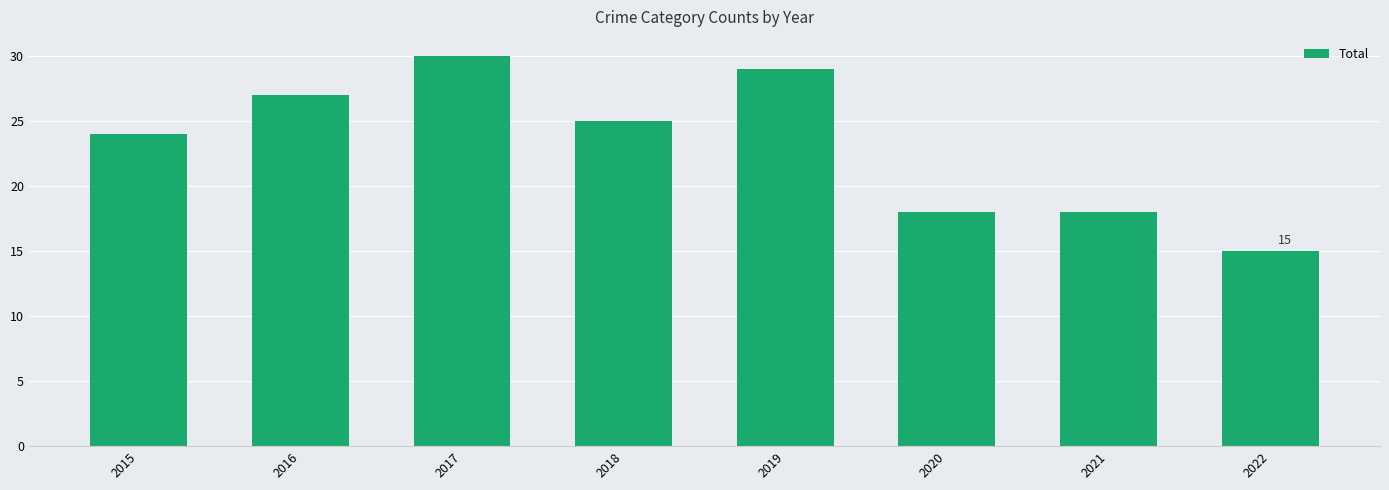

What is the difference between the maximum and minimum values?

15